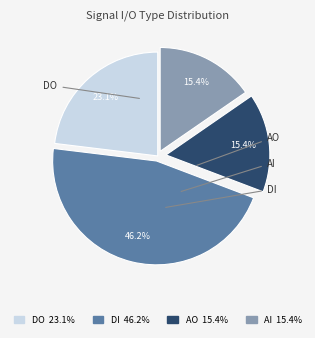

What percentage do AO 15.4% and DI 46.2% together represent?

61.5%